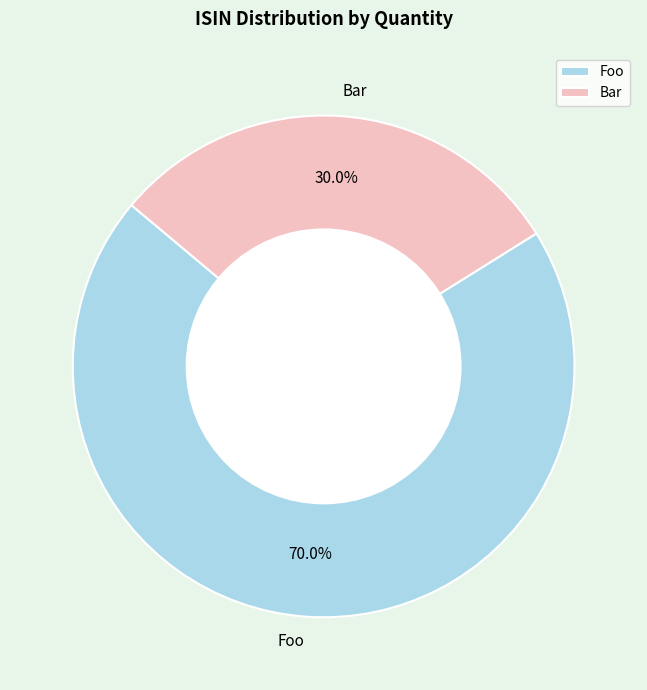

Which category has the smallest portion of the pie?

Bar